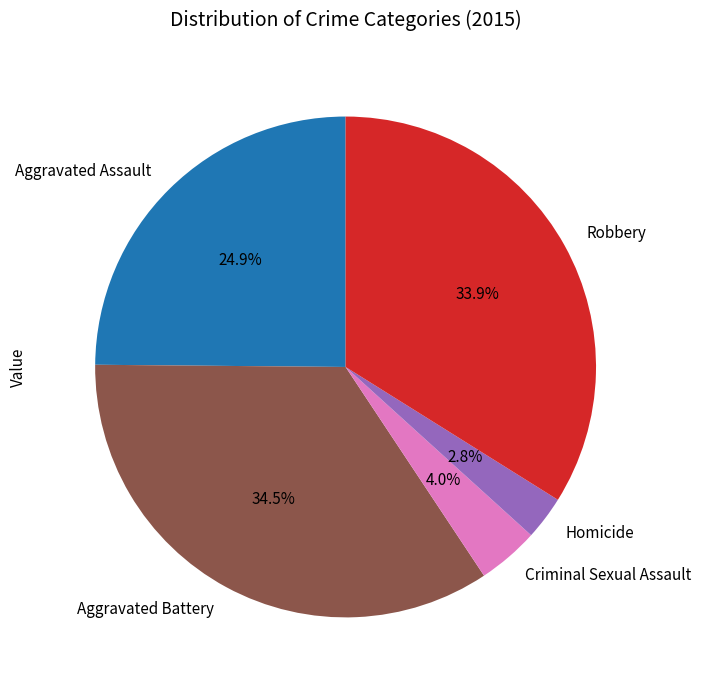

To the nearest percent, what is the combined percentage of Homicide and Criminal Sexual Assault?

7%